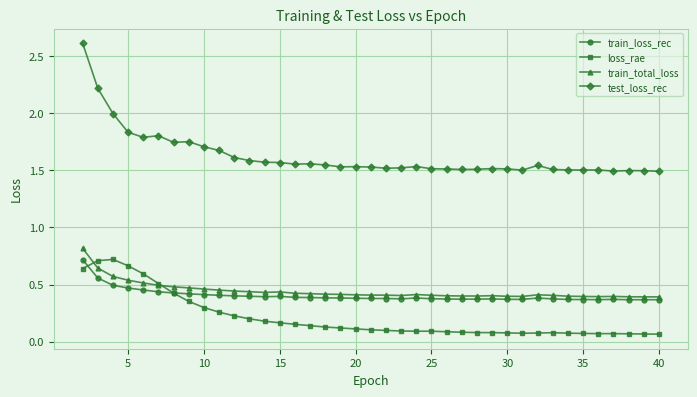

How many train_total_loss values are between 0 and 1?

39